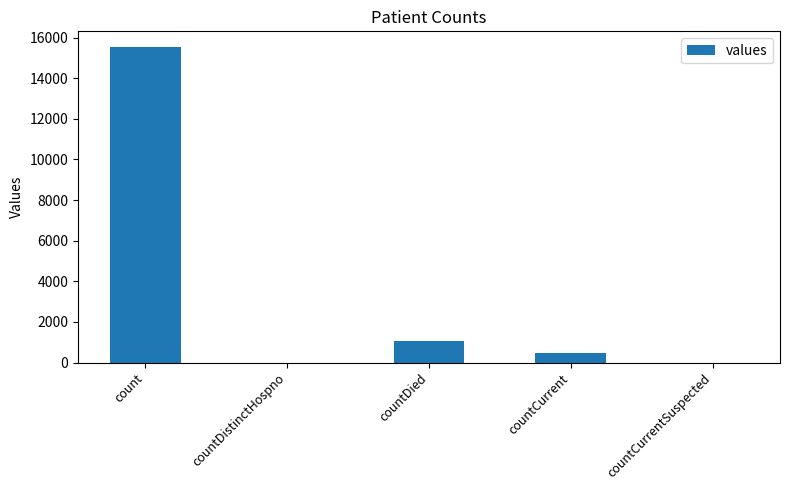

What is the sum of the values at countDied and countCurrentSuspected?

1083